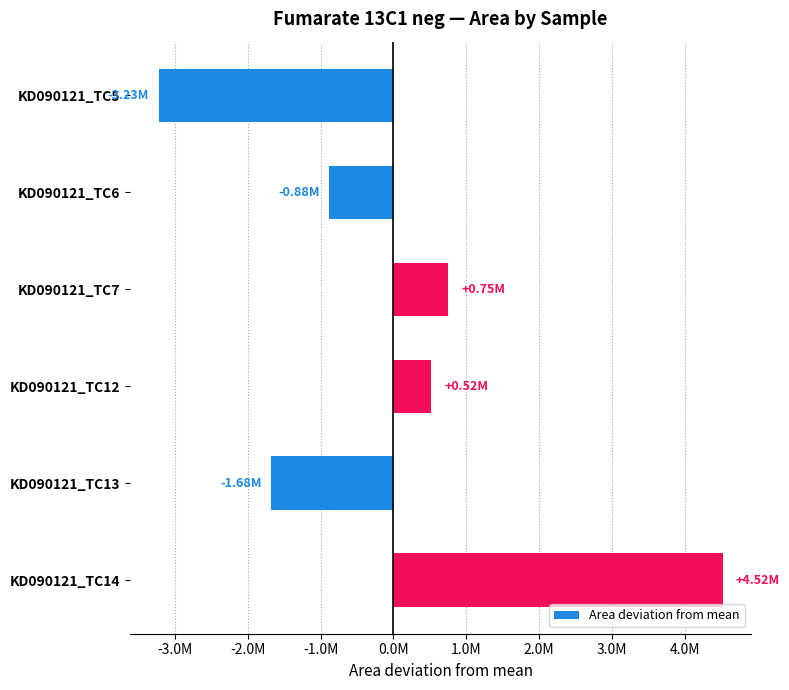

How many values are below zero?

3